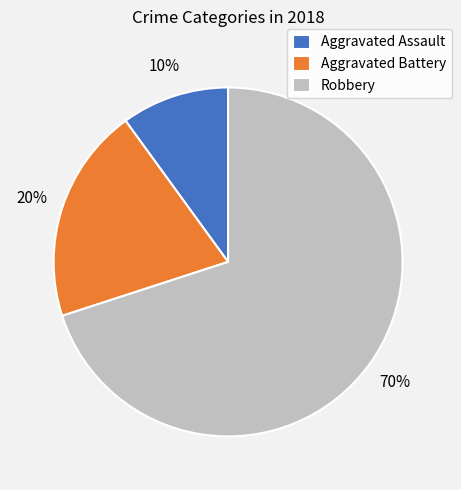

Count the number of slices in the pie.

3